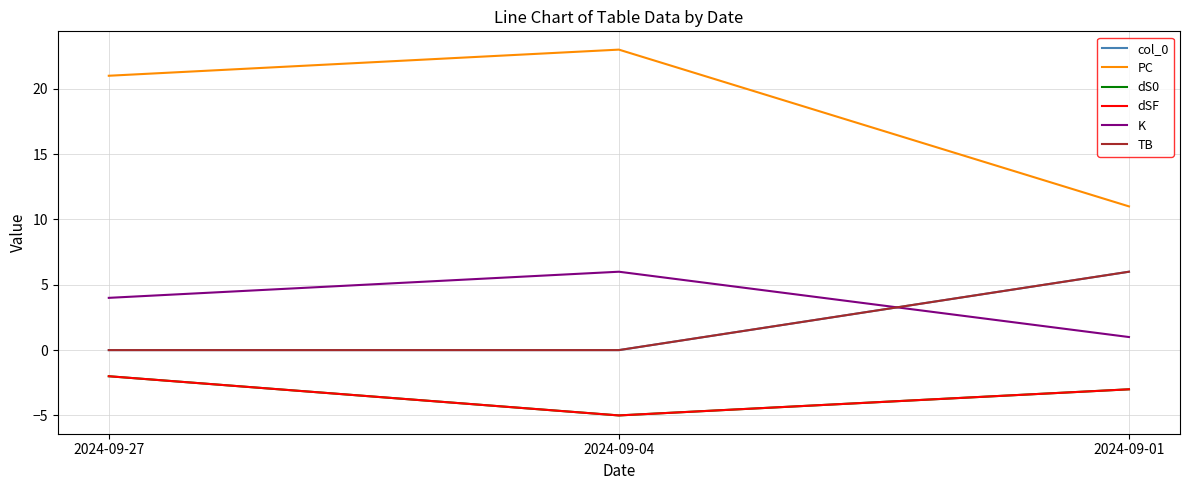

Which series has the largest total across all categories?

PC